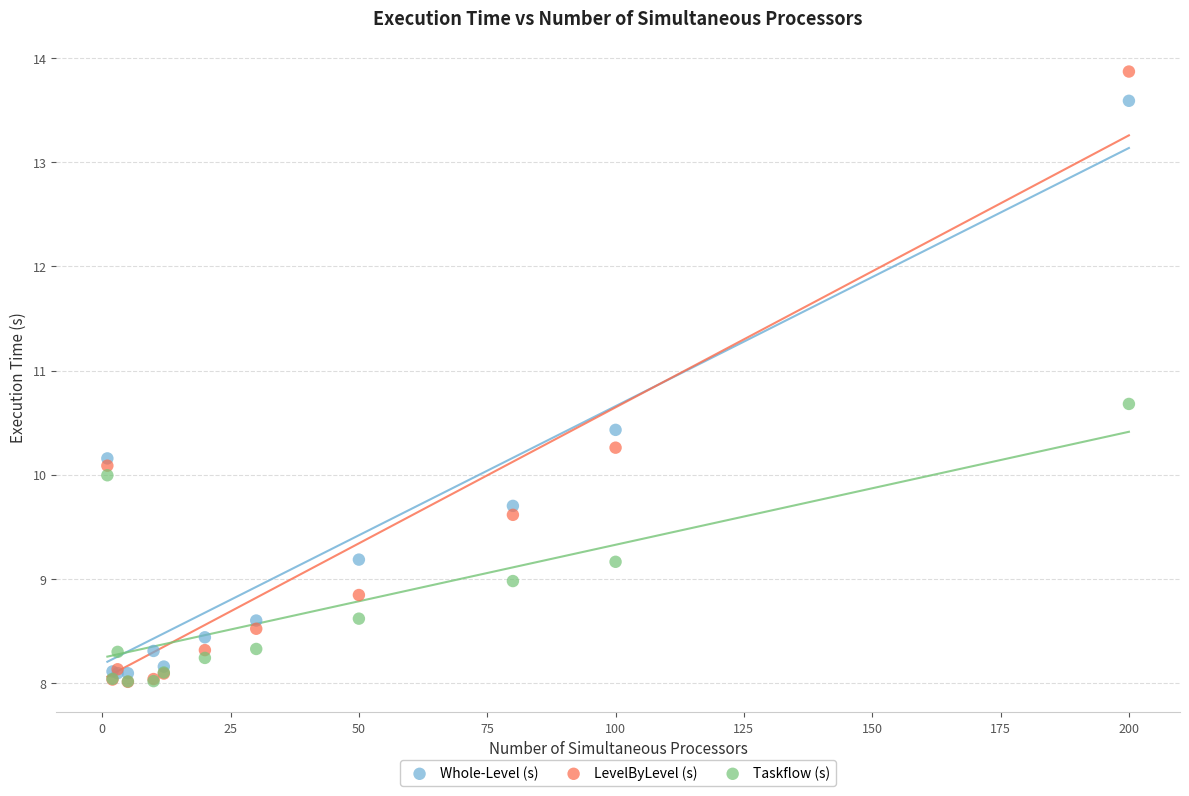

What are all the series names shown in the legend?

Whole-Level (s), LevelByLevel (s), Taskflow (s)